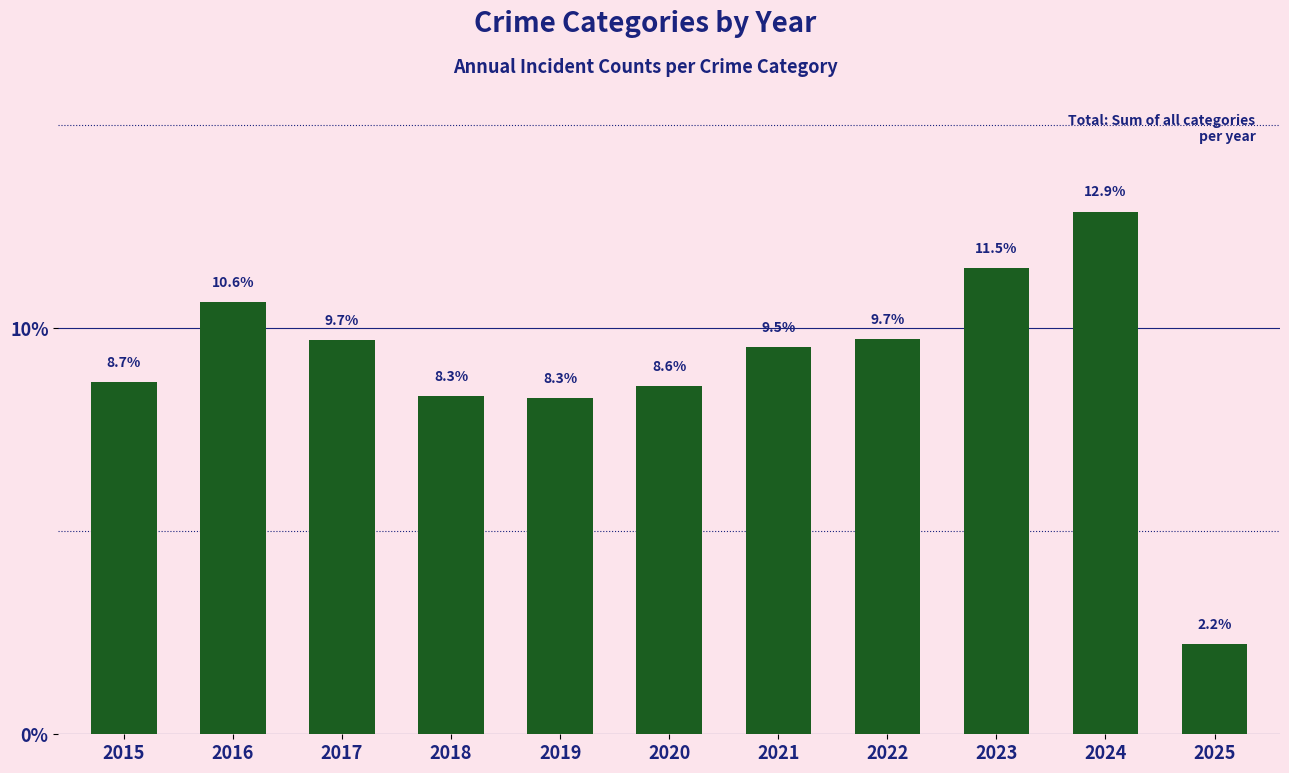

What is the minimum value shown in the chart?

2.2